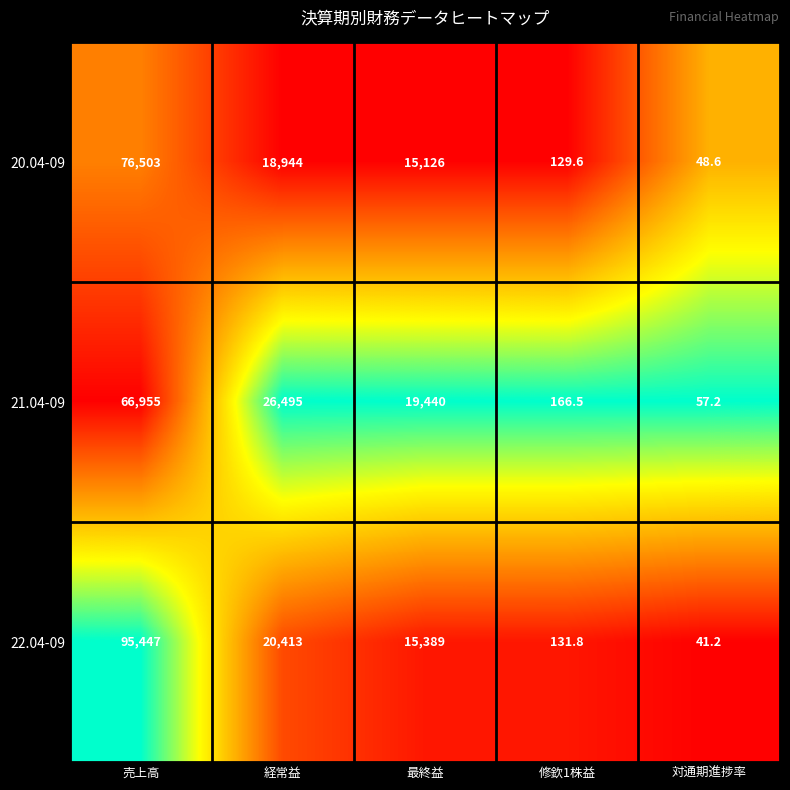

At which label does 21.04-09 reach its peak?

売上高